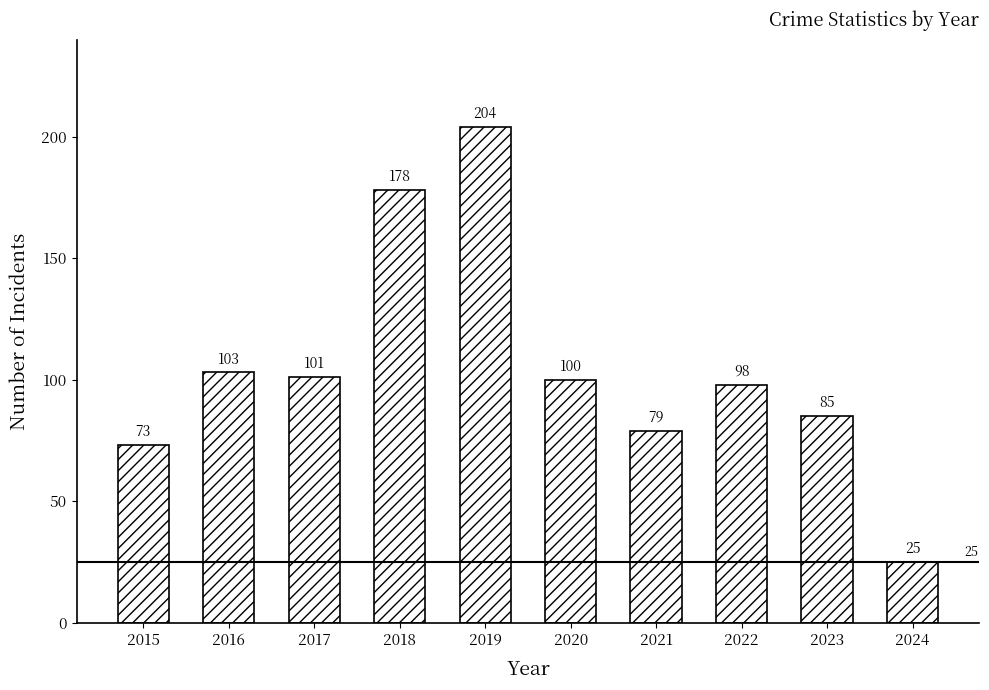

Between 2020 and 2019, which is larger?

2019